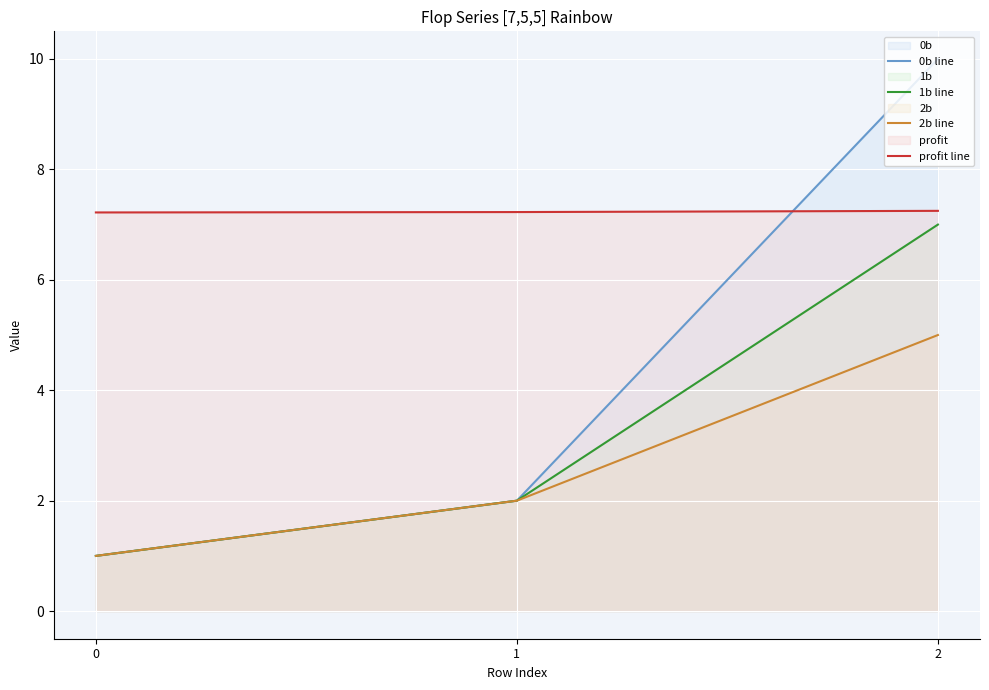

How many lines are shown in the chart?

4